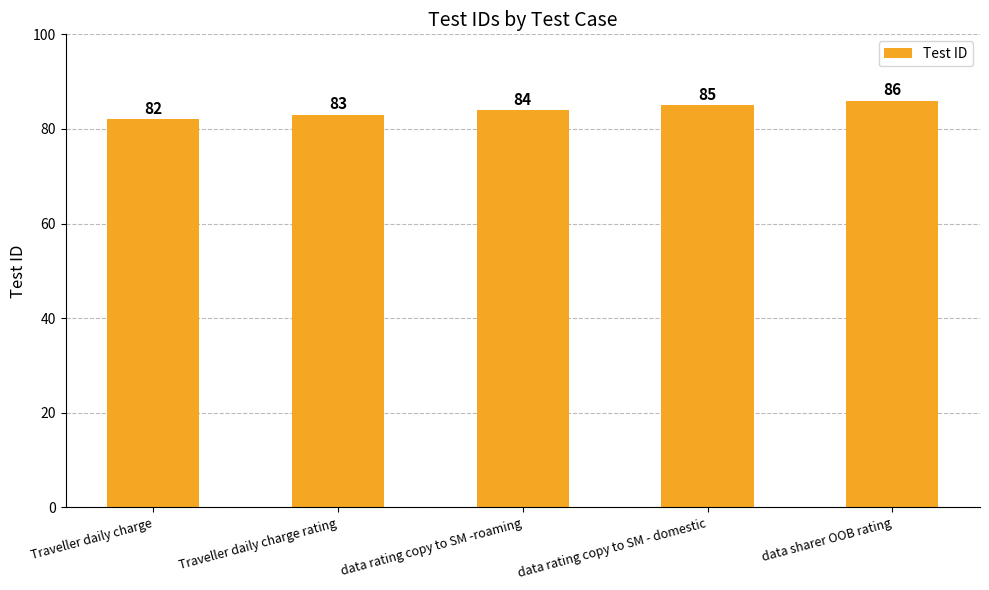

List the labels in order of value, smallest first.

Traveller daily charge, Traveller daily charge rating, data rating copy to SM -roaming, data rating copy to SM - domestic, data sharer OOB rating